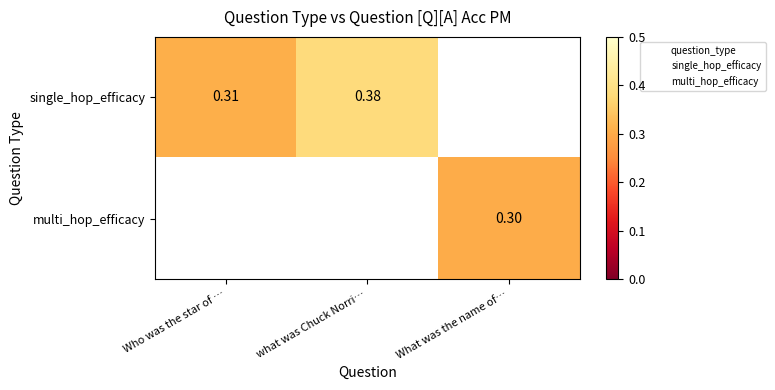

Is the value of single_hop_efficacy at Who was the star of … greater than the value of multi_hop_efficacy at What was the name of…?

Yes